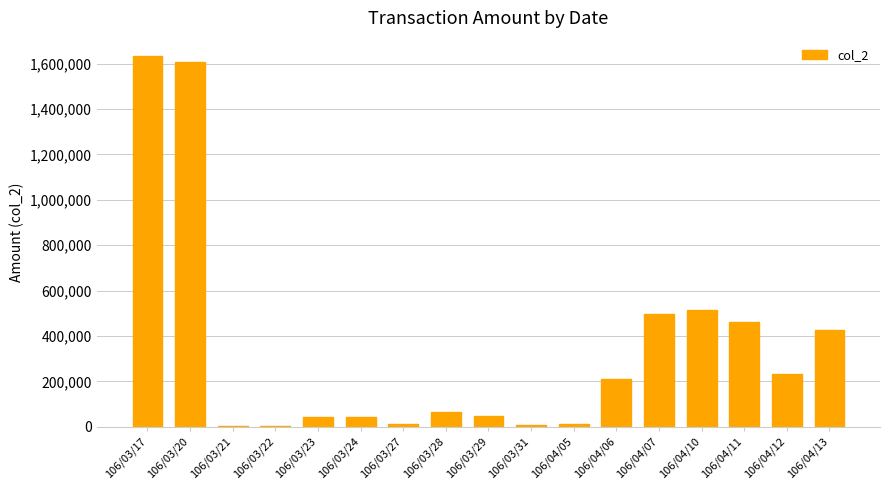

Which has a higher value, 106/03/24 or 106/04/07?

106/04/07